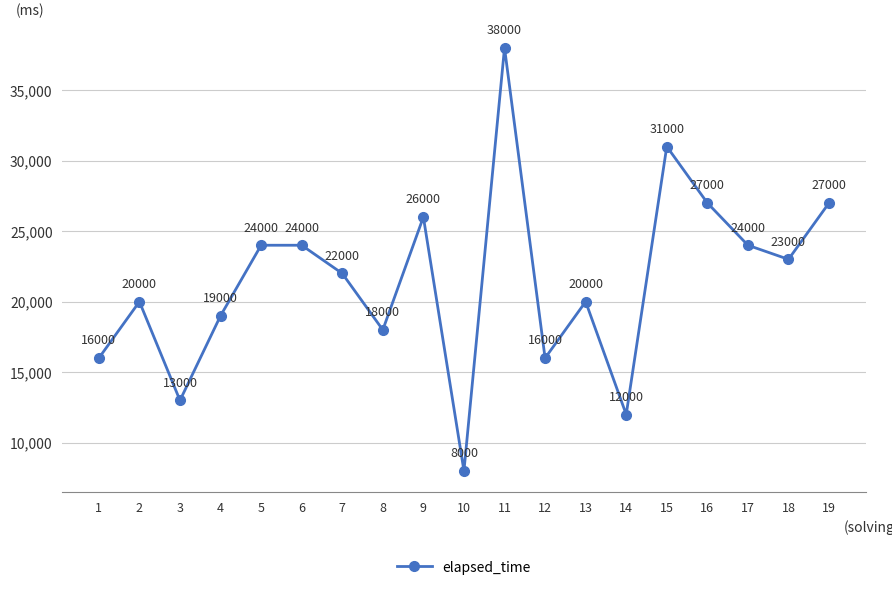

What is the value of the 9th point from the left?

26000